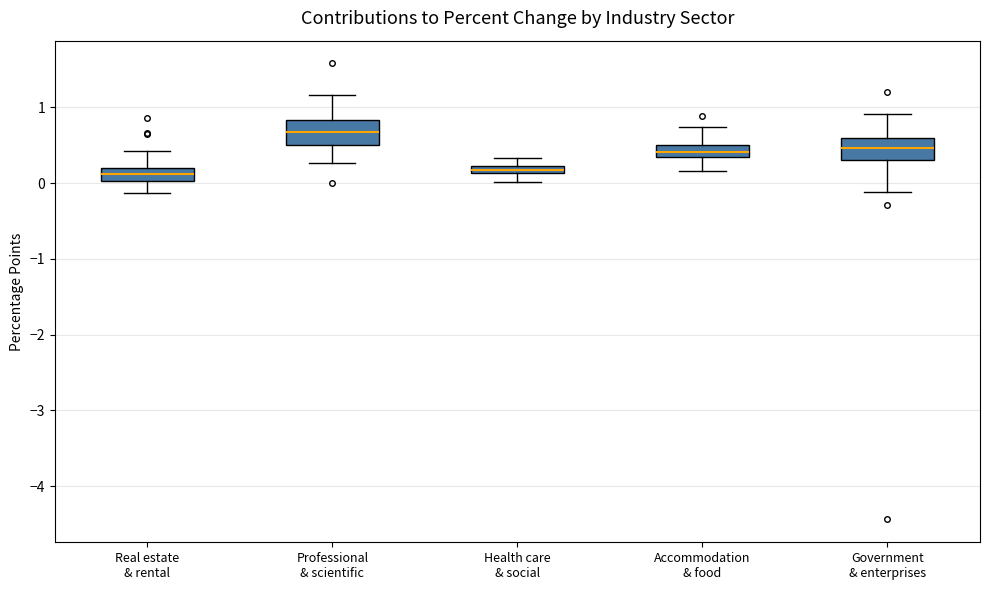

Where does the lower whisker of the box for Accommodation & food end on the y-axis? The values are not printed on the chart, so give them approximately, as read against the axis.

0.2